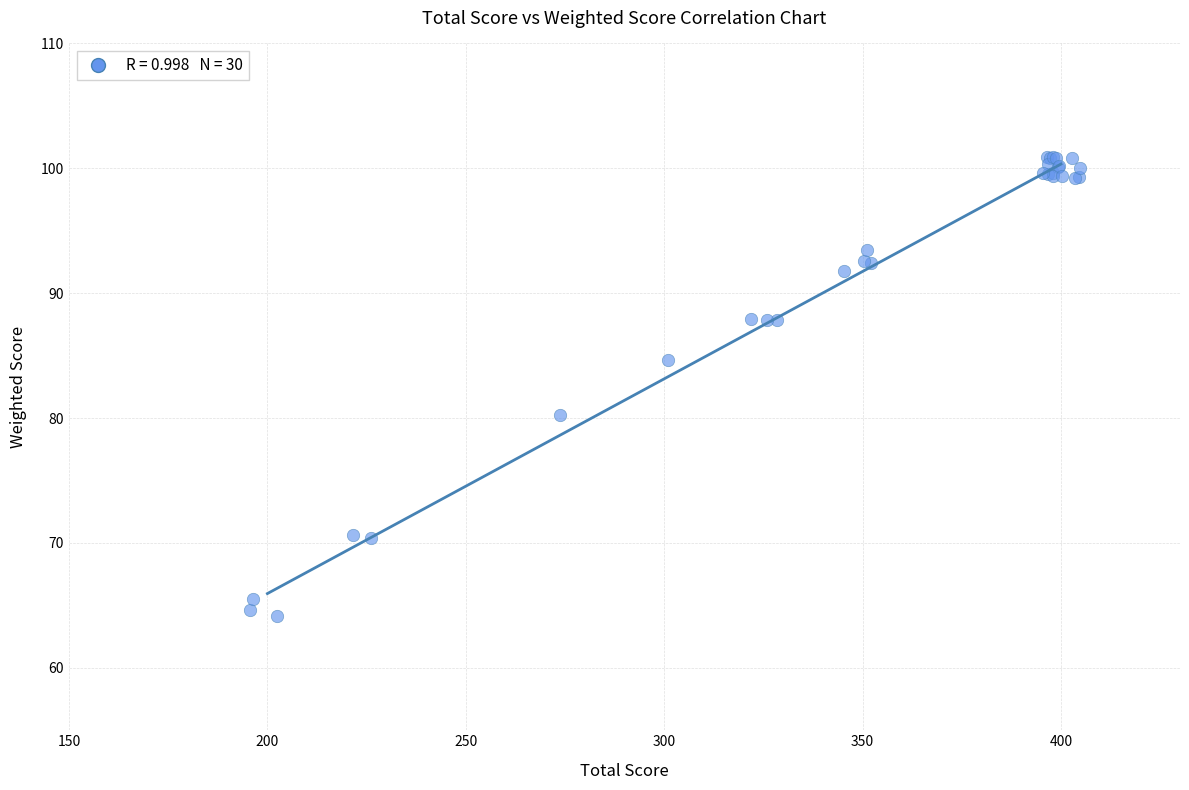

What Y value in the scatter plot is closest to 82?

80.2